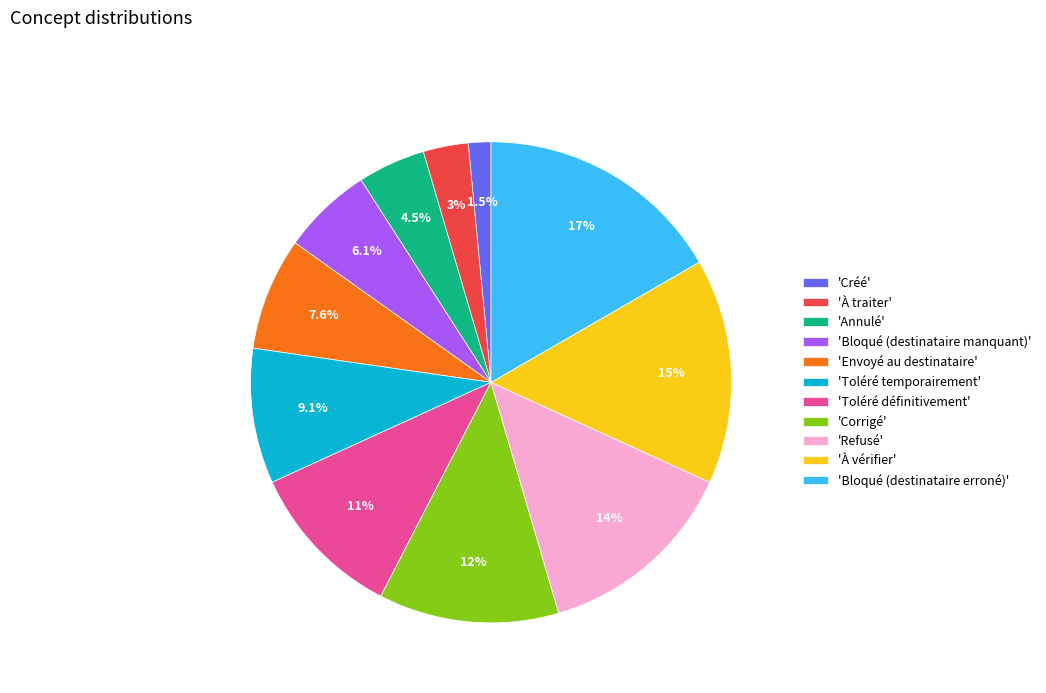

Which category has the smallest portion of the pie?

'Créé'